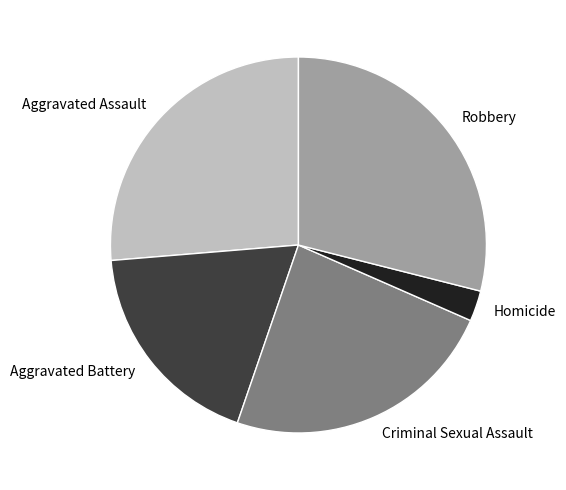

Is there any slice that represents more than half of the pie?

No